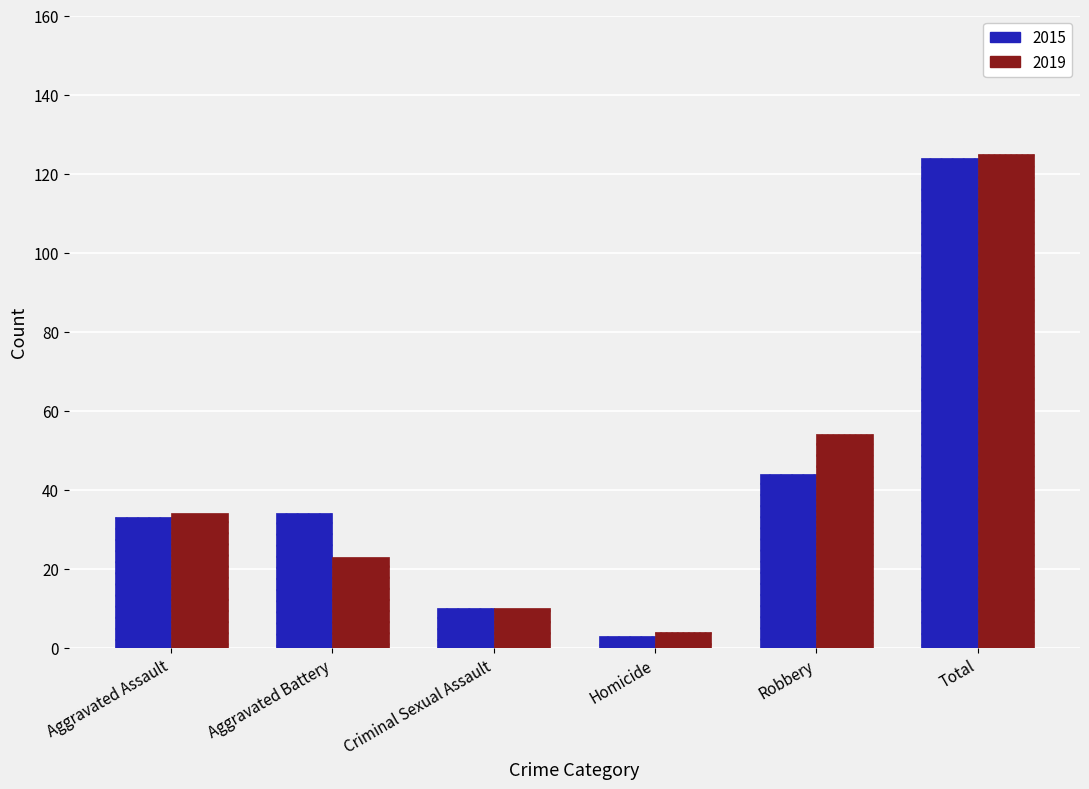

Reading left to right, list all the values displayed in this chart.

2015: Aggravated Assault=33	Aggravated Battery=34	Criminal Sexual Assault=10	Homicide=3	Robbery=44	Total=124
2019: Aggravated Assault=34	Aggravated Battery=23	Criminal Sexual Assault=10	Homicide=4	Robbery=54	Total=125